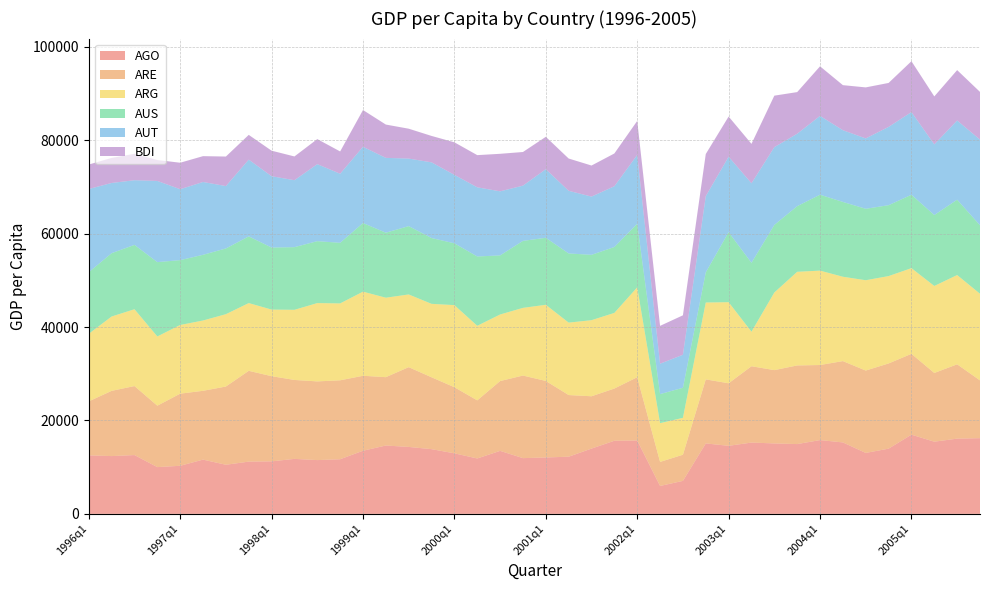

Reading left to right, what are all the values shown in this chart?

AGO: 1996q1=12535	1996q2=12377	1996q3=12595	1996q4=10015	1997q1=10297	1997q2=11618	1997q3=10519	1997q4=11191	1998q1=11251	1998q2=11778	1998q3=11518	1998q4=11700	1999q1=13522	1999q2=14639	1999q3=14339	1999q4=13861	2000q1=12967	2000q2=11865	2000q3=13494	2000q4=11939	2001q1=12081	2001q2=12246	2001q3=13983	2001q4=15661	2002q1=15719	2002q2=5979	2002q3=7066	2002q4=15089	2003q1=14576	2003q2=15272	2003q3=15087	2003q4=14949	2004q1=15802	2004q2=15301	2004q3=13052	2004q4=13969	2005q1=16963	2005q2=15459	2005q3=16113	2005q4=16214
ARE: 1996q1=11559	1996q2=13969	1996q3=14777	1996q4=13153	1997q1=15447	1997q2=14739	1997q3=16755	1997q4=19443	1998q1=18239	1998q2=16903	1998q3=16854	1998q4=16908	1999q1=16054	1999q2=14640	1999q3=17083	1999q4=15392	2000q1=14156	2000q2=12444	2000q3=14950	2000q4=17685	2001q1=16386	2001q2=13200	2001q3=11204	2001q4=11183	2002q1=13543	2002q2=5148	2002q3=5598	2002q4=13713	2003q1=13393	2003q2=16346	2003q3=15700	2003q4=16839	2004q1=16080	2004q2=17418	2004q3=17642	2004q4=18248	2005q1=17311	2005q2=14718	2005q3=15918	2005q4=12373
ARG: 1996q1=14475	1996q2=15926	1996q3=16458	1996q4=14831	1997q1=14715	1997q2=15060	1997q3=15497	1997q4=14513	1998q1=14265	1998q2=15025	1998q3=16775	1998q4=16469	1999q1=18018	1999q2=17019	1999q3=15575	1999q4=15732	2000q1=17589	2000q2=15972	2000q3=14259	2000q4=14499	2001q1=16317	2001q2=15516	2001q3=16297	2001q4=16201	2002q1=19257	2002q2=8301	2002q3=7905	2002q4=16467	2003q1=17370	2003q2=7394	2003q3=16626	2003q4=20061	2004q1=20218	2004q2=18069	2004q3=19348	2004q4=18714	2005q1=18355	2005q2=18638	2005q3=19119	2005q4=18561
AUS: 1996q1=13189	1996q2=13563	1996q3=13783	1996q4=15921	1997q1=13885	1997q2=14070	1997q3=14076	1997q4=14287	1998q1=13287	1998q2=13421	1998q3=13263	1998q4=12982	1999q1=14700	1999q2=13925	1999q3=14635	1999q4=14094	2000q1=13238	2000q2=14848	2000q3=12657	2000q4=14346	2001q1=14348	2001q2=14816	2001q3=14000	2001q4=14116	2002q1=13622	2002q2=6226	2002q3=6443	2002q4=6463	2003q1=14991	2003q2=14766	2003q3=14477	2003q4=14056	2004q1=16258	2004q2=16024	2004q3=15303	2004q4=15183	2005q1=15718	2005q2=15190	2005q3=16141	2005q4=14666
AUT: 1996q1=17818	1996q2=15038	1996q3=13847	1996q4=17386	1997q1=15191	1997q2=15594	1997q3=13360	1997q4=16439	1998q1=15274	1998q2=14336	1998q3=16493	1998q4=14788	1999q1=16328	1999q2=16025	1999q3=14463	1999q4=16211	2000q1=14658	2000q2=14814	2000q3=13723	2000q4=11833	2001q1=14689	2001q2=13415	2001q3=12470	2001q4=13012	2002q1=14734	2002q2=6505	2002q3=7063	2002q4=16315	2003q1=16168	2003q2=17028	2003q3=16654	2003q4=15512	2004q1=16881	2004q2=15362	2004q3=15069	2004q4=16768	2005q1=17707	2005q2=15138	2005q3=16962	2005q4=18346
BDI: 1996q1=5246	1996q2=5366	1996q3=5668	1996q4=4479	1997q1=5675	1997q2=5537	1997q3=6327	1997q4=5301	1998q1=5472	1998q2=5091	1998q3=5367	1998q4=4777	1999q1=7873	1999q2=7134	1999q3=6403	1999q4=5658	2000q1=6974	2000q2=6893	2000q3=8037	2000q4=7204	2001q1=6938	2001q2=6914	2001q3=6654	2001q4=7018	2002q1=7284	2002q2=8110	2002q3=8453	2002q4=9025	2003q1=8603	2003q2=8442	2003q3=11030	2003q4=8919	2004q1=10620	2004q2=9651	2004q3=10930	2004q4=9415	2005q1=10898	2005q2=10268	2005q3=10794	2005q4=10217